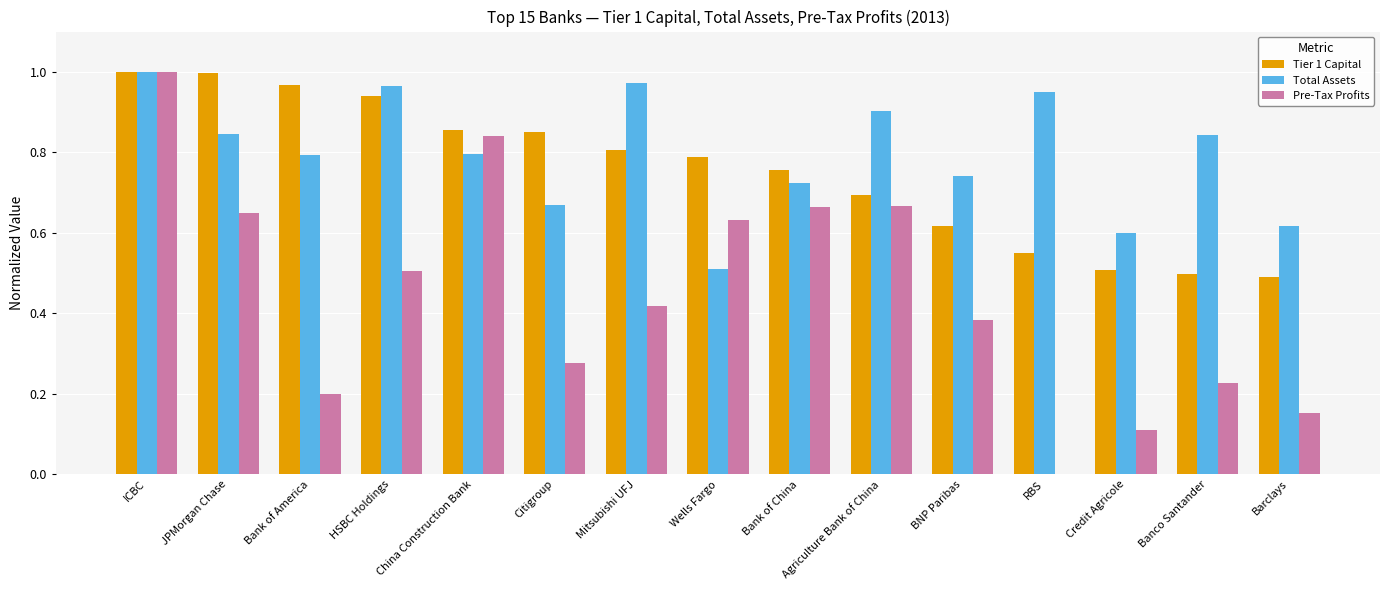

Count the number of data series in this chart.

3